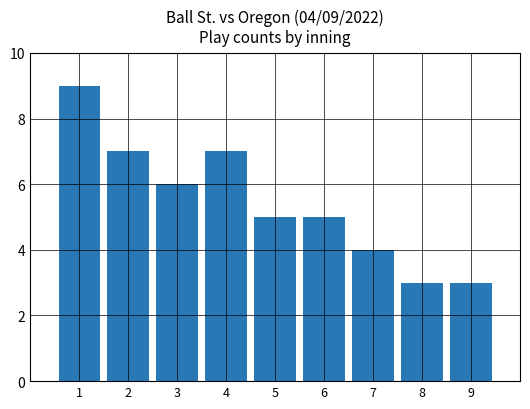

What is the sum of all values?

49